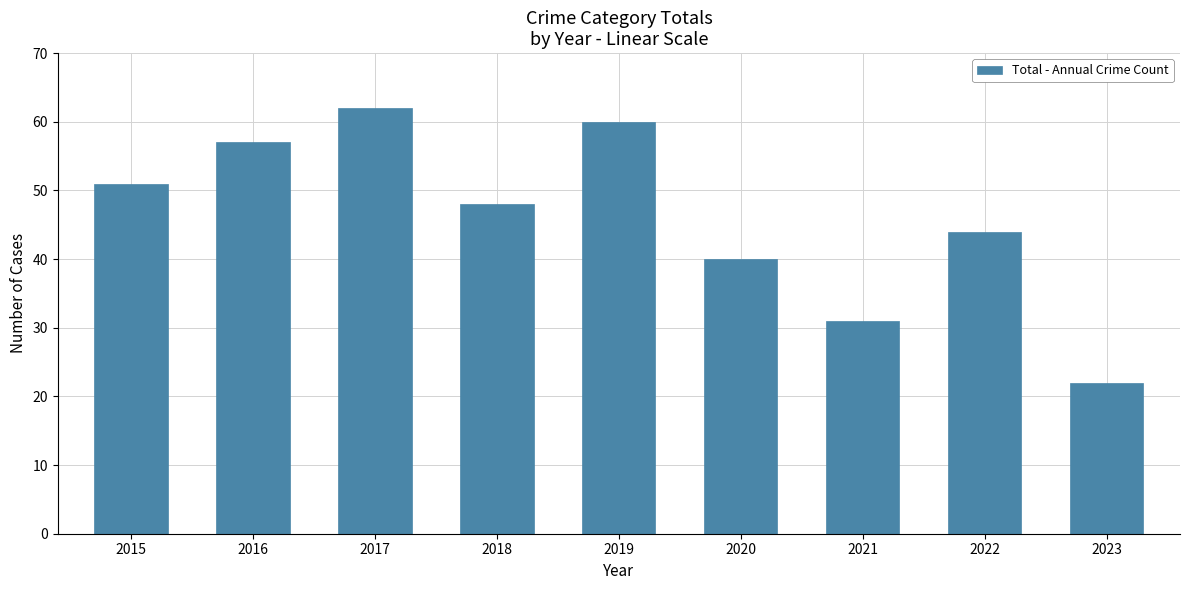

What is the sum of all values?

415